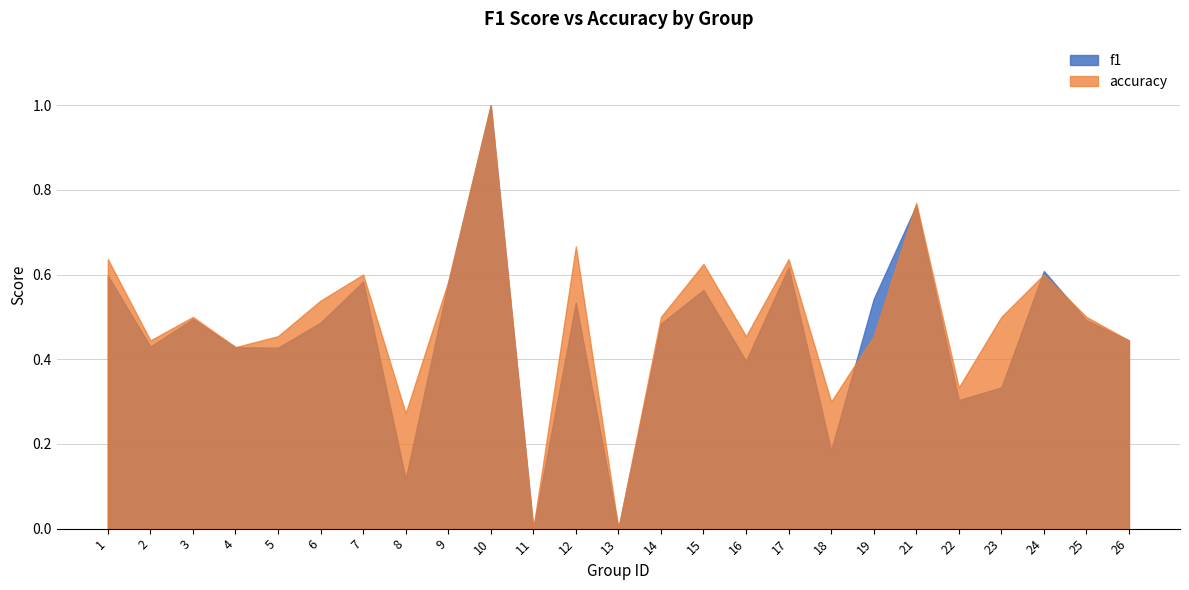

Reading right to left, transcribe all the data shown in this chart.

f1: 0.4	0.5	0.6	0.3	0.3	0.8	0.5	0.2	0.6	0.4	0.6	0.5	0.0	0.5	0.0	1.0	0.6	0.1	0.6	0.5	0.4	0.4	0.5	0.4	0.6
accuracy: 0.4	0.5	0.6	0.5	0.3	0.8	0.5	0.3	0.6	0.5	0.6	0.5	0.0	0.7	0.0	1.0	0.6	0.3	0.6	0.5	0.5	0.4	0.5	0.4	0.6